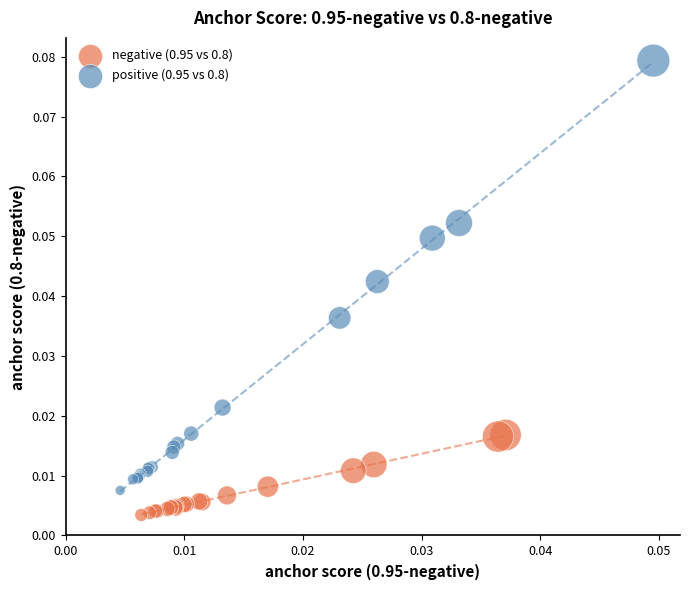

Which series contains the highest Y value?

positive (0.95 vs 0.8)